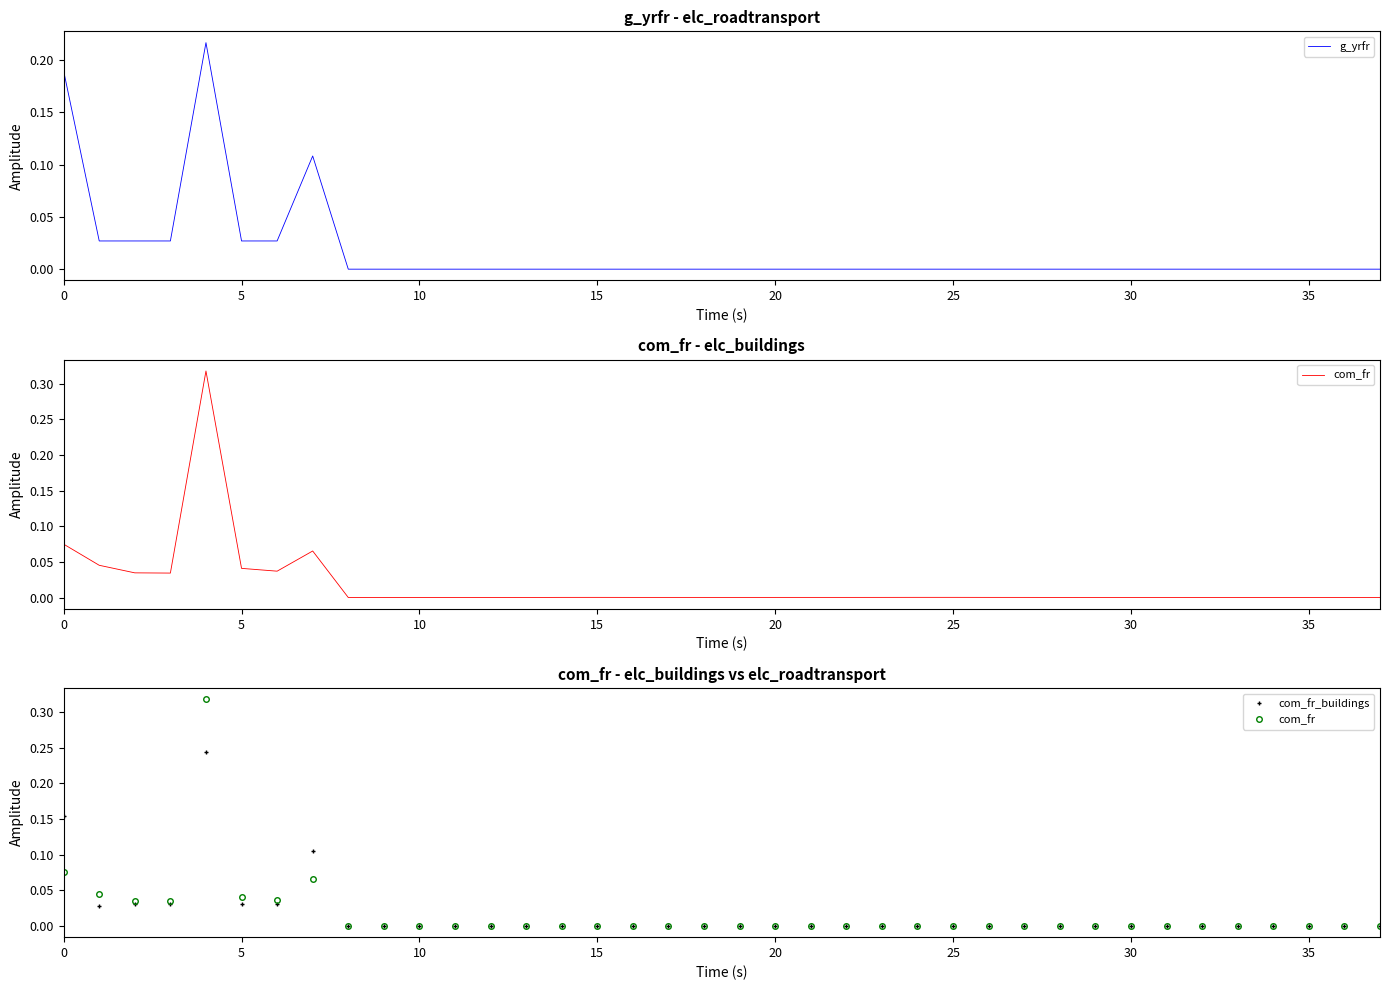

Which label corresponds to the smallest value in the chart?

11